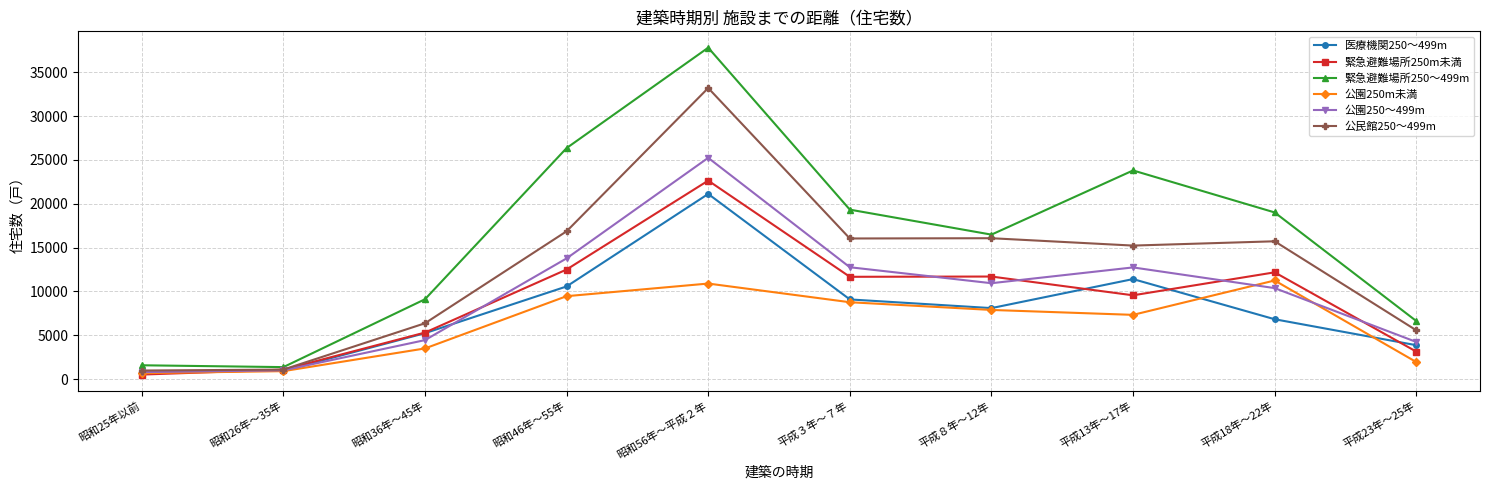

Where is the first local maximum for 緊急避難場所250～499m?

昭和56年～平成２年